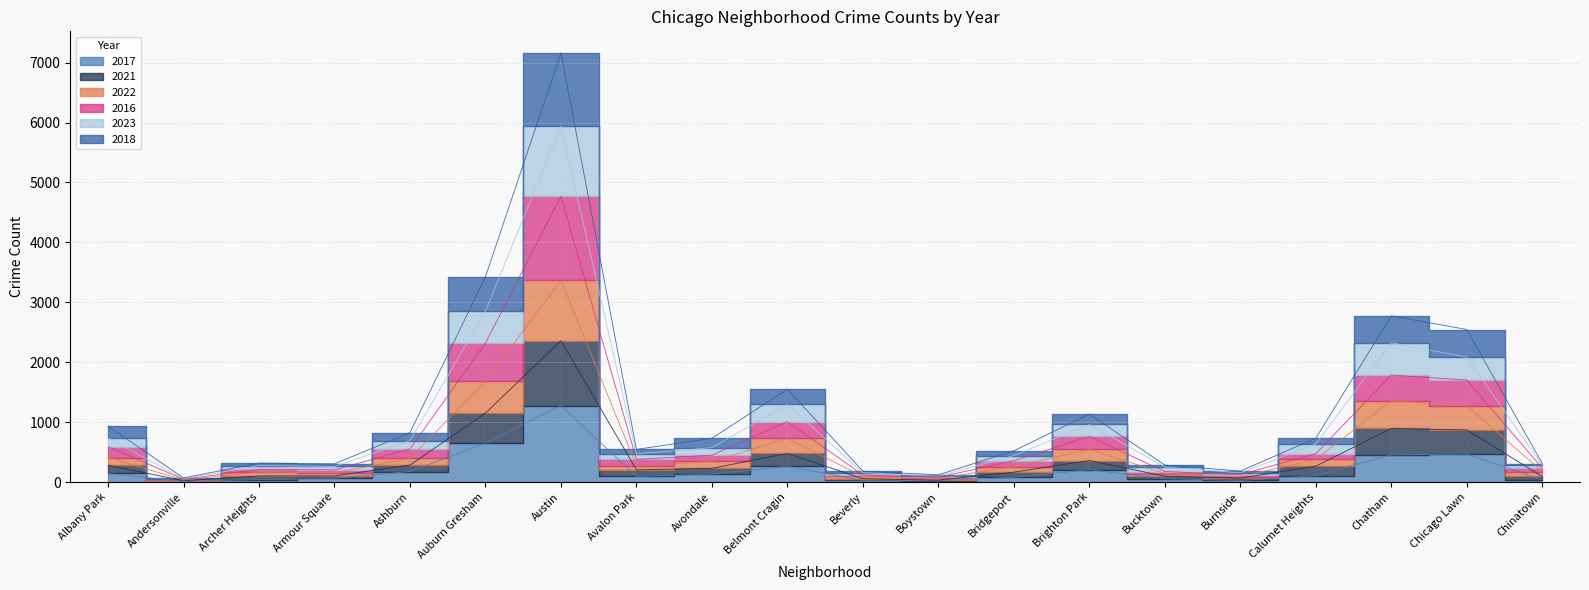

Which series changed the most between Boystown and Burnside?

2018